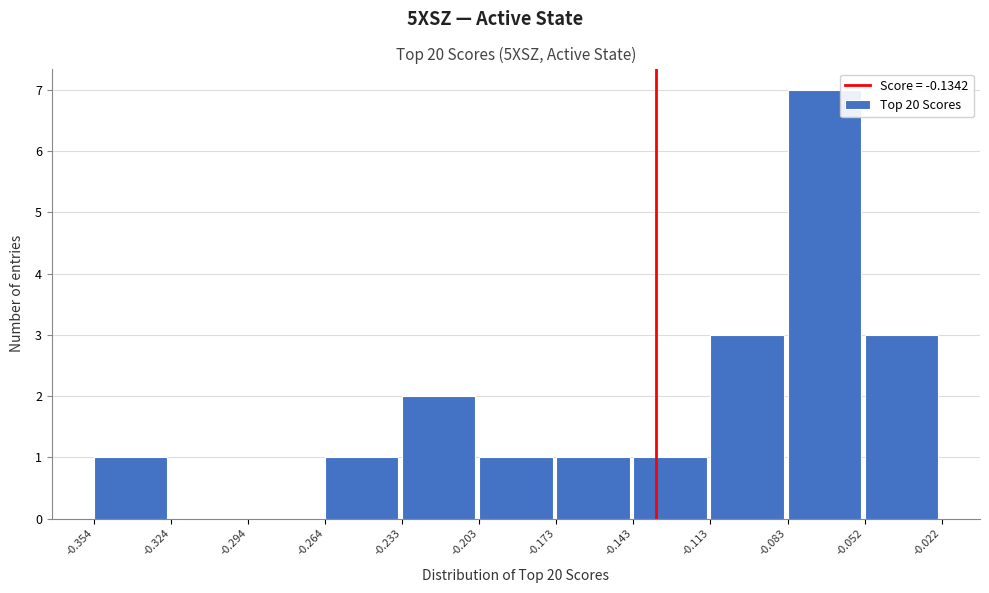

Reading left to right, transcribe this chart: for each bar, give the range it covers on the x-axis and its height. The values are not printed on the chart, so give them approximately, as read against the axis.

-0.354 to -0.324: 1
-0.324 to -0.294: 0
-0.294 to -0.264: 0
-0.264 to -0.233: 1
-0.233 to -0.203: 2
-0.203 to -0.173: 1
-0.173 to -0.143: 1
-0.143 to -0.113: 1
-0.113 to -0.083: 3
-0.083 to -0.052: 7
-0.052 to -0.022: 3